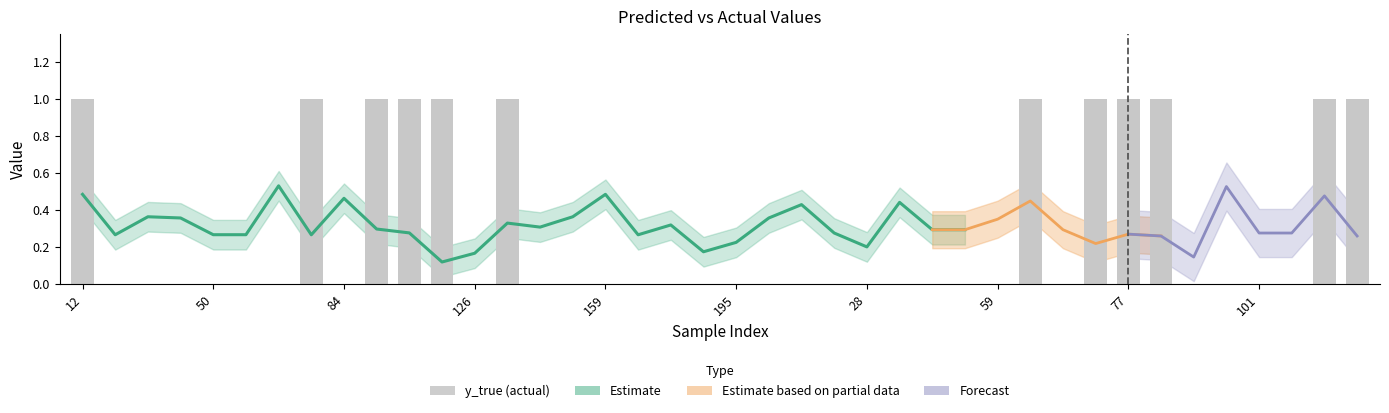

Reading left to right, list all the values displayed in this chart.

1	0	0	0	0	0	0	1	0	1	1	1	0	1	0	0	0	0	0	0	0	0	0	0	0	0	0	0	0	1	0	1	1	1	0	0	0	0	1	1